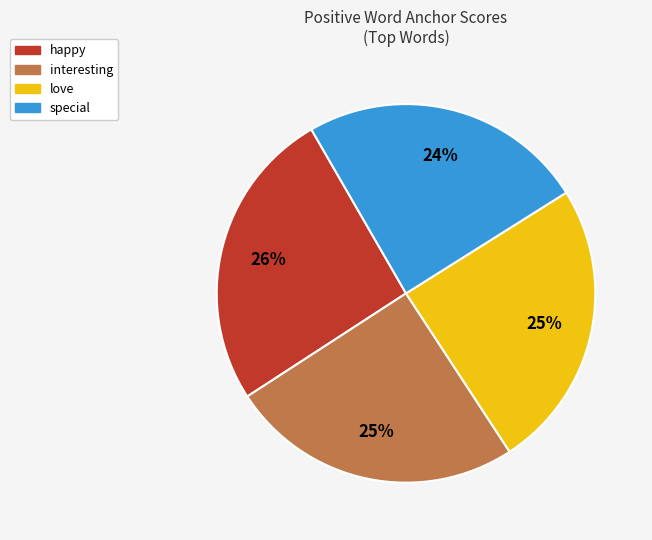

Does any single category account for the majority?

No